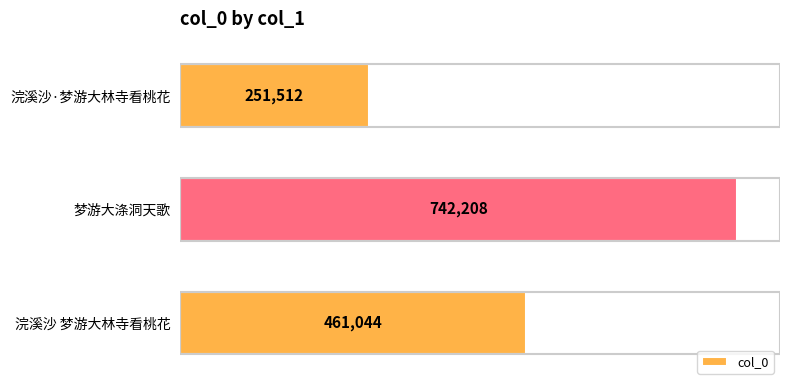

Count the values in the range 251512 to 742208.

3